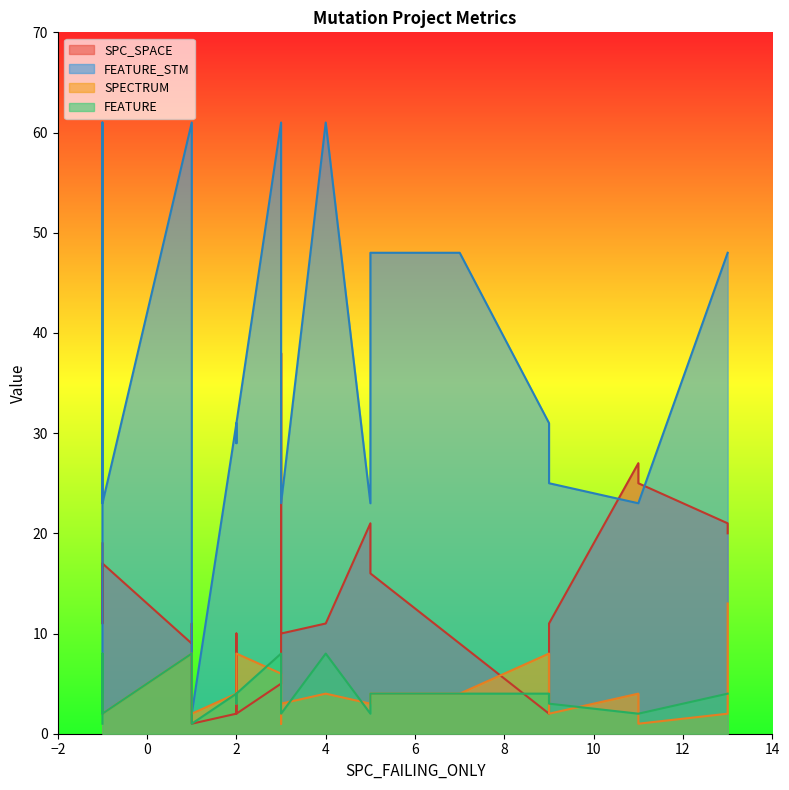

Reading left to right, list all the values displayed in this chart.

SPC_SPACE: 19	11	17	9	11	1	2	10	2	5	38	10	11	21	16	9	2	11	27	25	21	20
SPECTRUM: 2	4	2	8	8	2	4	3	8	6	1	3	4	3	4	4	8	2	4	1	2	13
FEATURE_STM: 2	61	23	61	23	2	31	29	31	61	23	23	61	23	48	48	31	25	23	23	48	48
FEATURE: 1	8	2	8	2	1	4	3	4	8	2	2	8	2	4	4	4	3	2	2	4	4